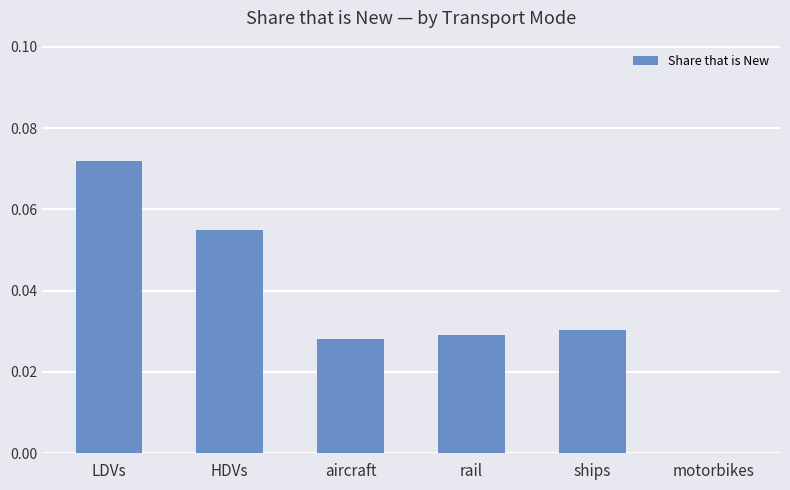

How many values are between 0 and 1?

6